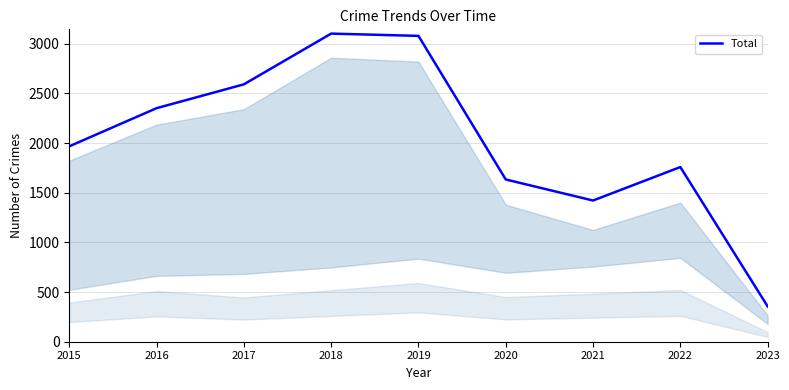

Which label corresponds to the smallest value in the chart?

2023